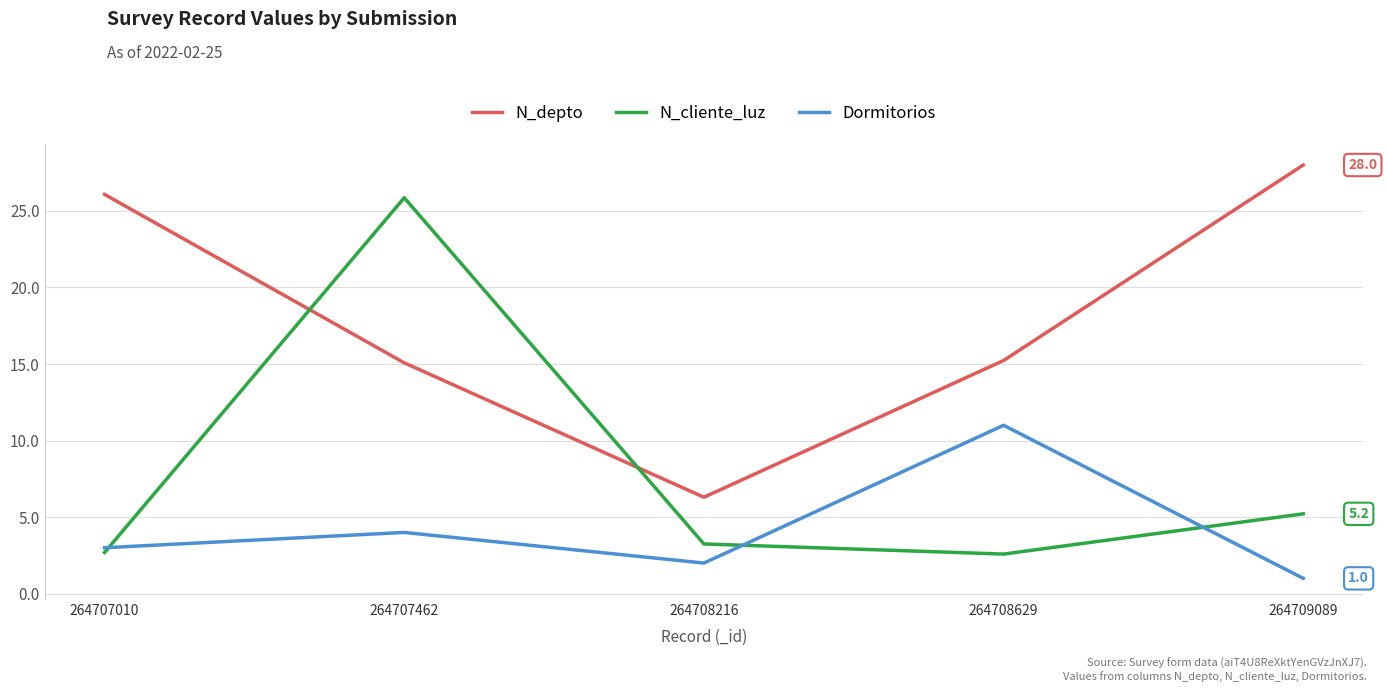

True or false: N_cliente_luz has a value of 5.2 at 264708216.

False